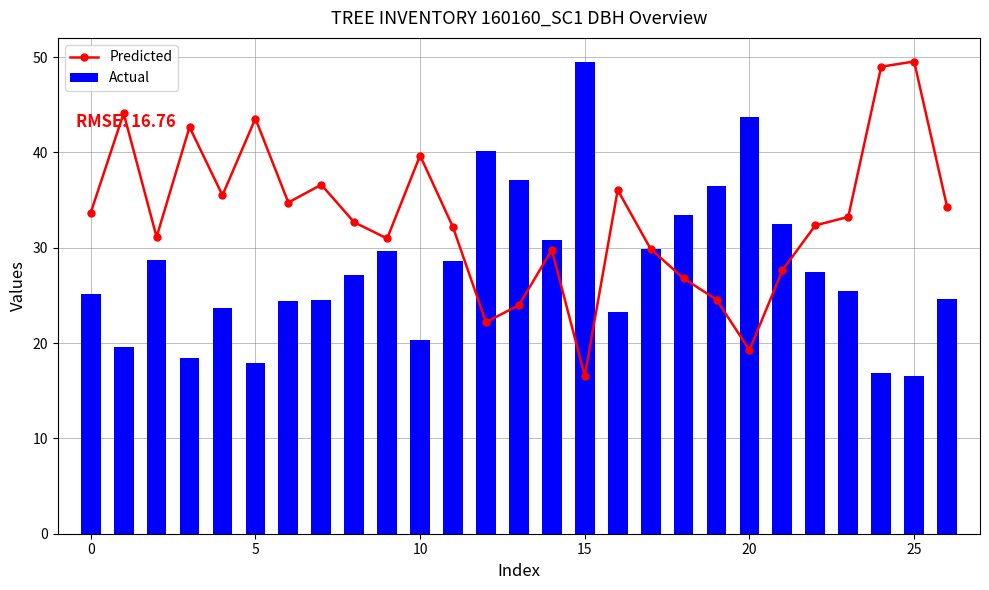

What is the maximum value for Predicted?

49.5